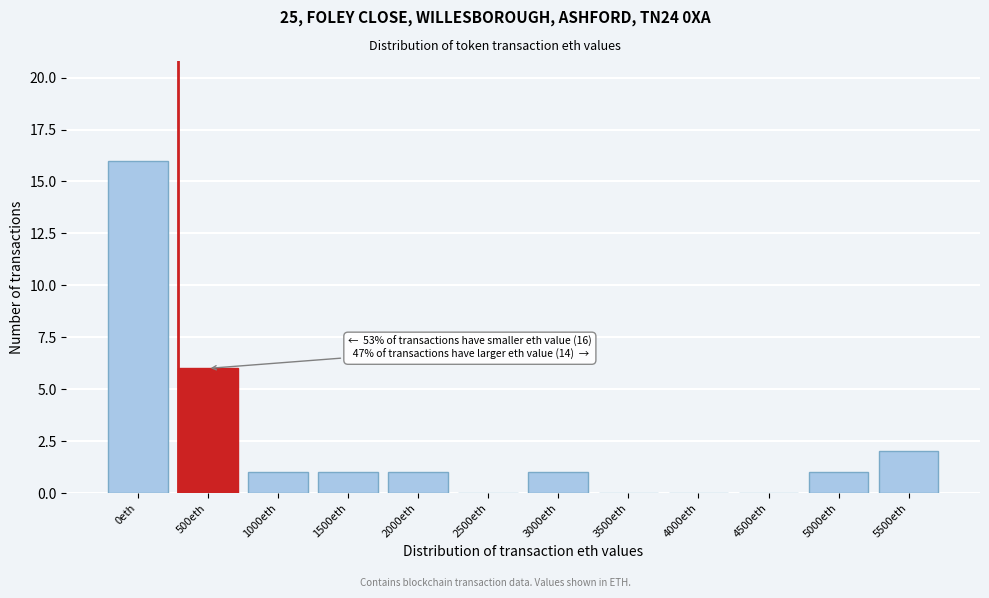

Reading left to right, transcribe all the data shown in this chart.

0eth=16	500eth=6	1000eth=1	1500eth=1	2000eth=1	2500eth=0	3000eth=1	3500eth=0	4000eth=0	4500eth=0	5000eth=1	5500eth=2